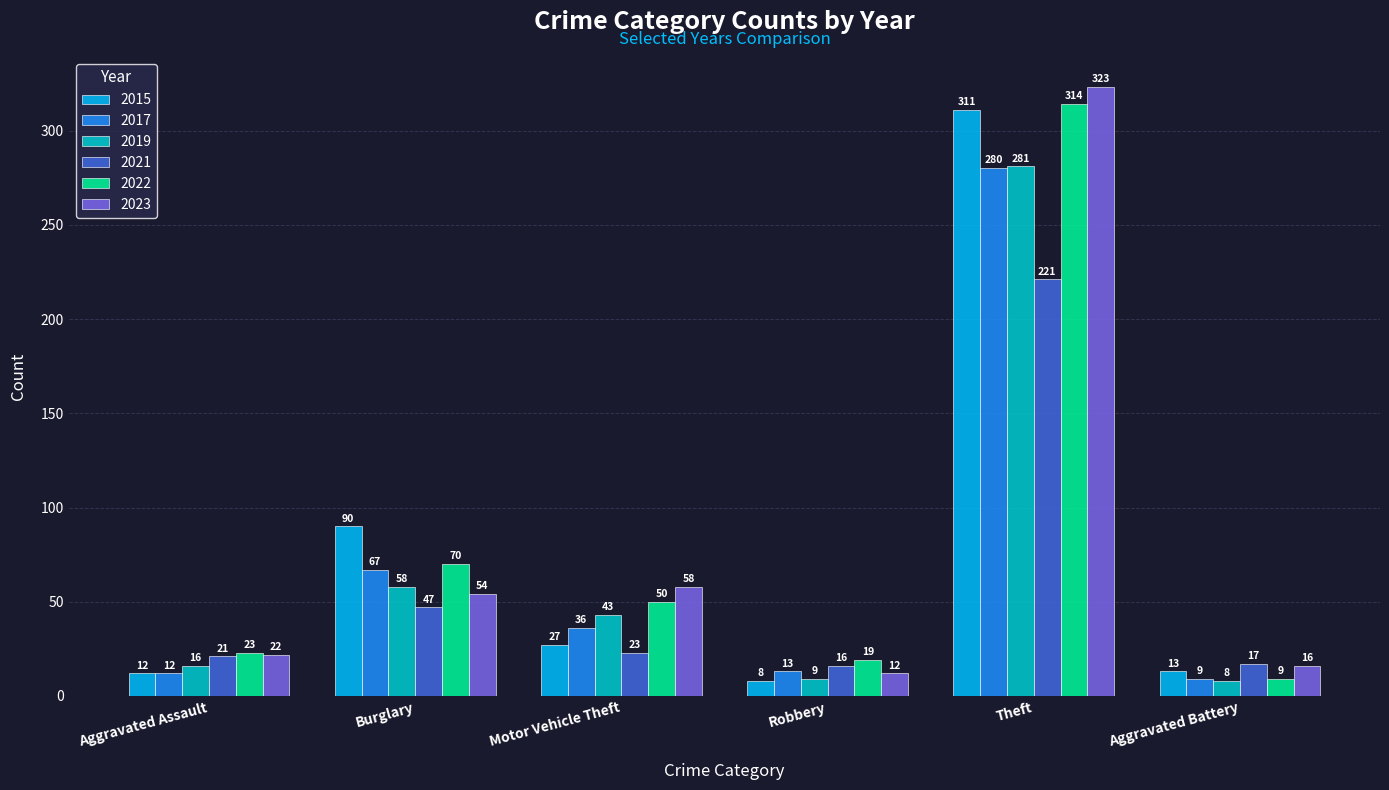

Which series changed the most between Aggravated Assault and Motor Vehicle Theft?

2023